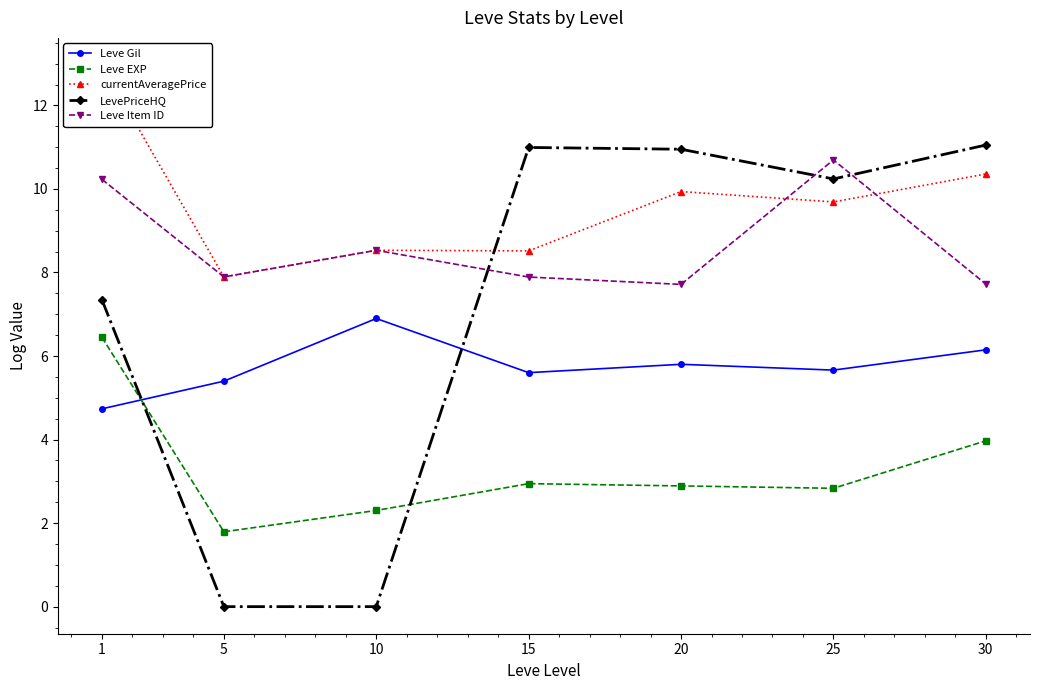

Between 5 and 15, which series saw the biggest shift?

LevePriceHQ